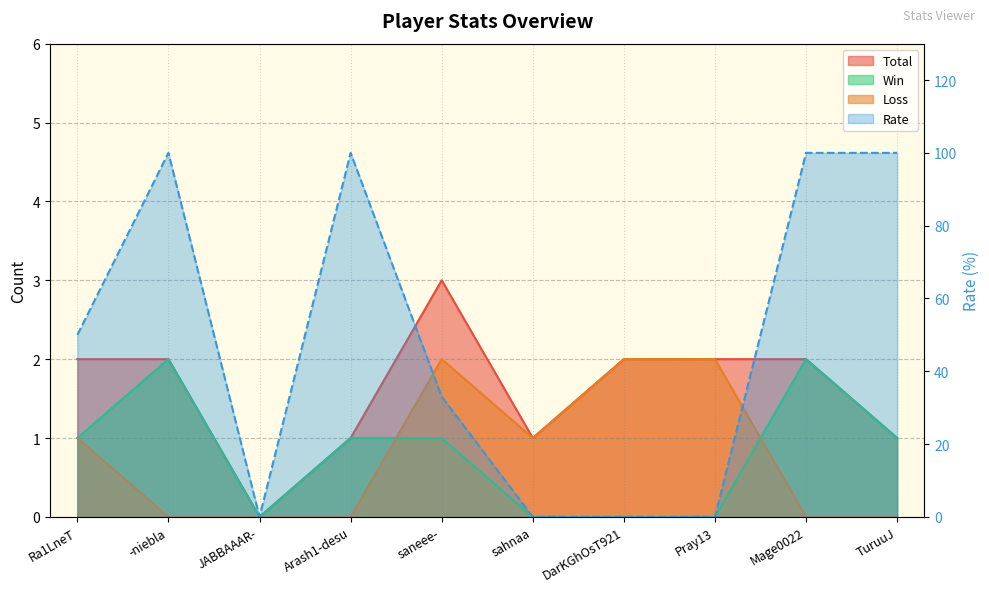

True or false: Win has more than 1 interior local peaks.

True